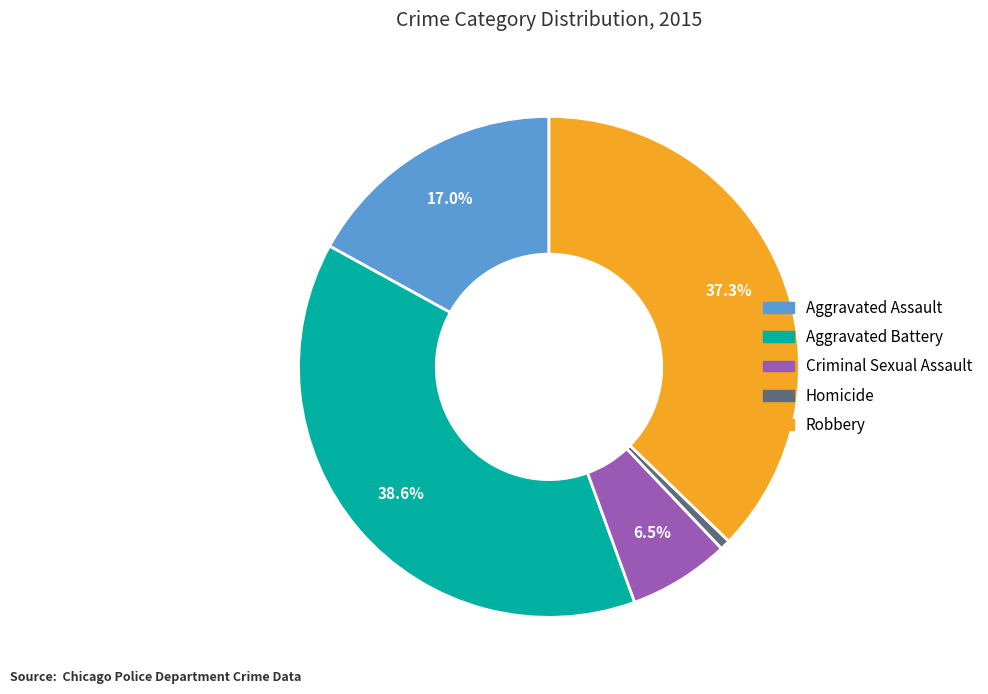

What percentage do Aggravated Assault and Robbery together represent?

54.2%